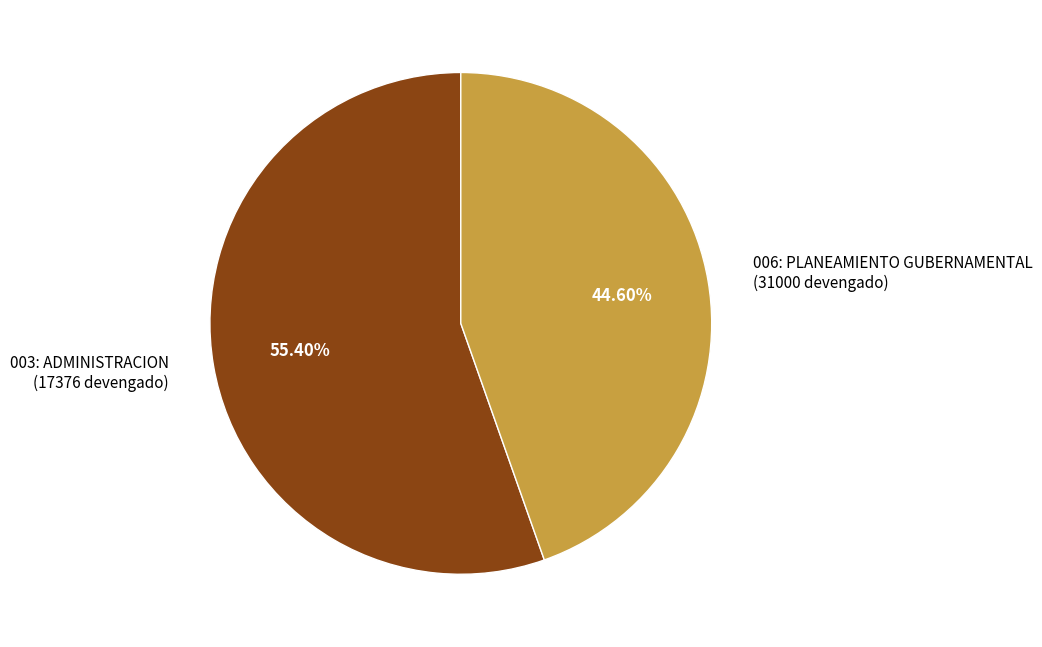

Is it true that 003: ADMINISTRACION is 55% of the pie?

True